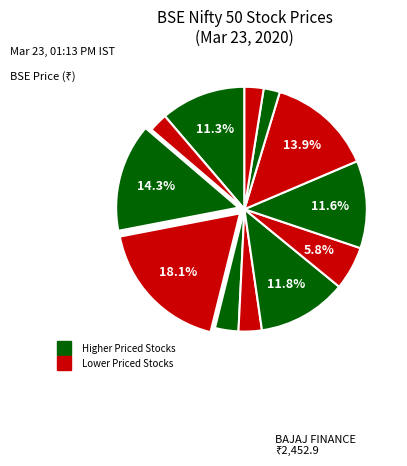

How many segments does this pie chart have?

12